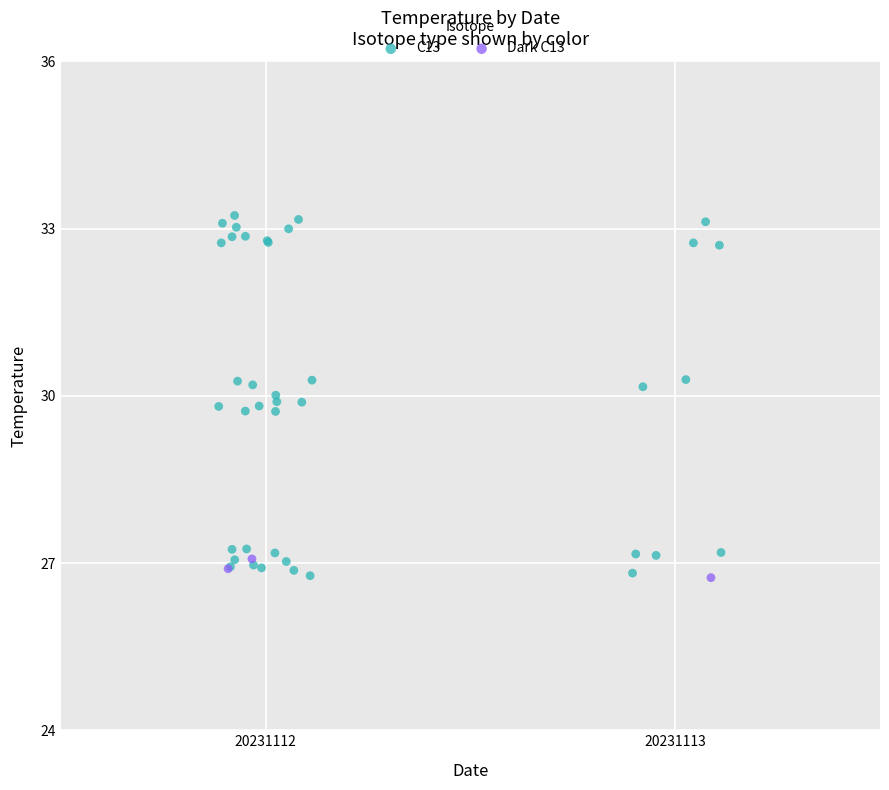

Which series contains the highest Y value?

C13